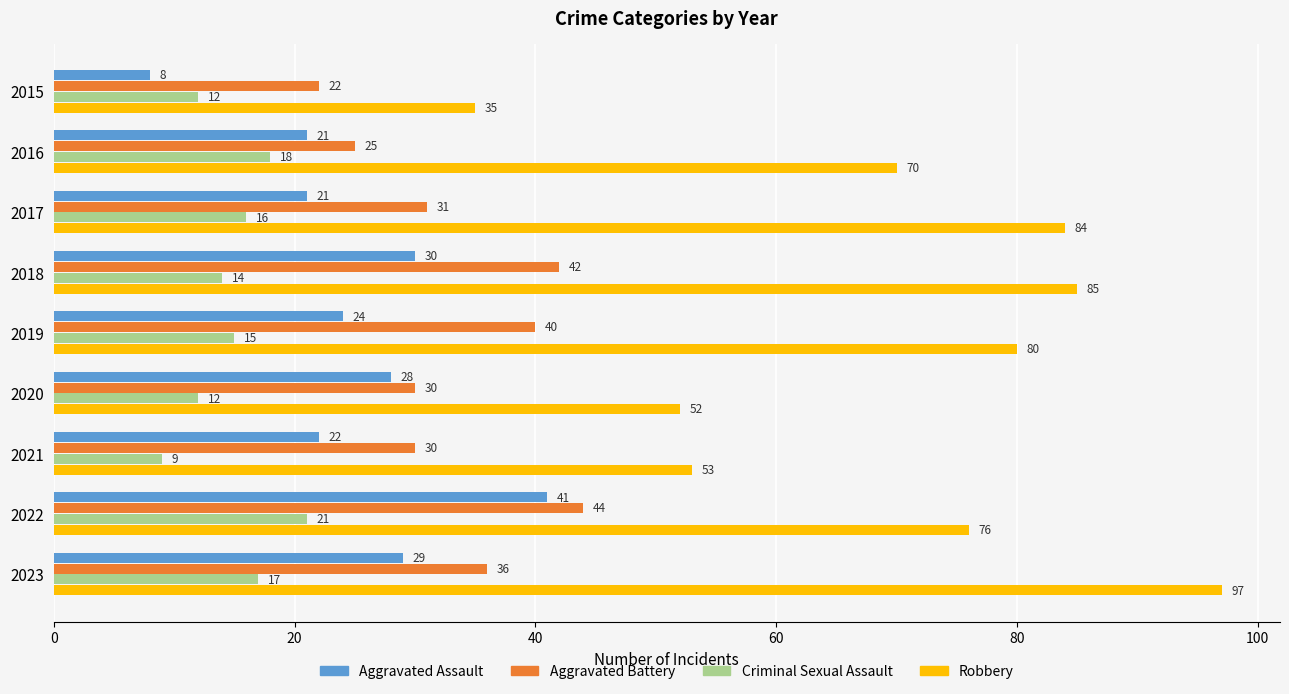

How many distinct data groups are displayed?

4